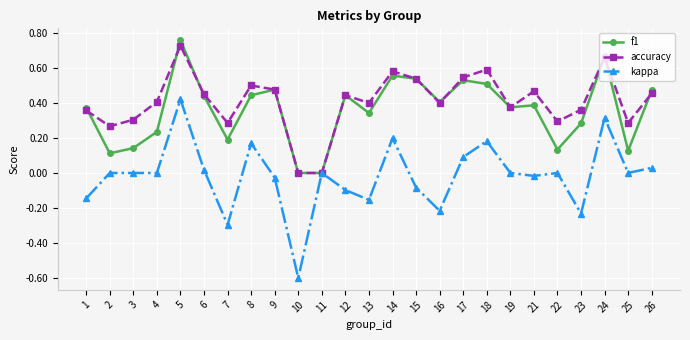

Which category has the highest value across all series?

5